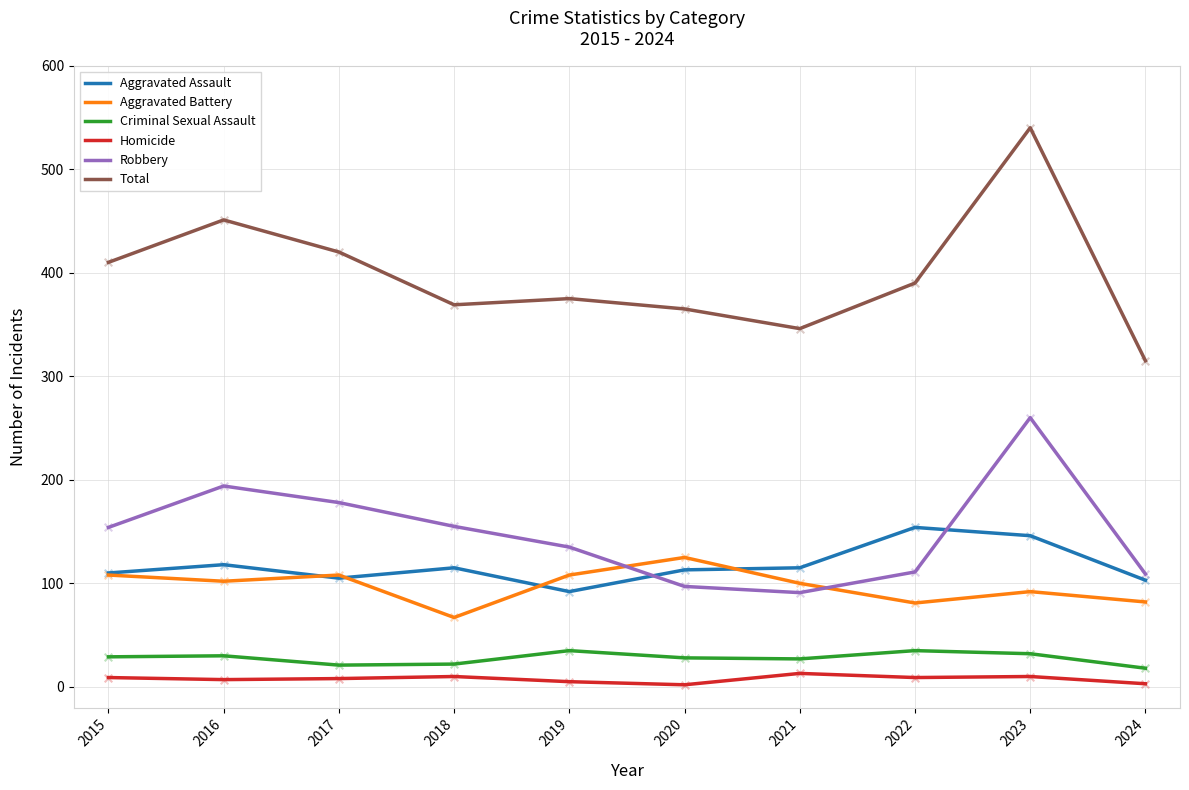

Which series has the largest total across all categories?

Total